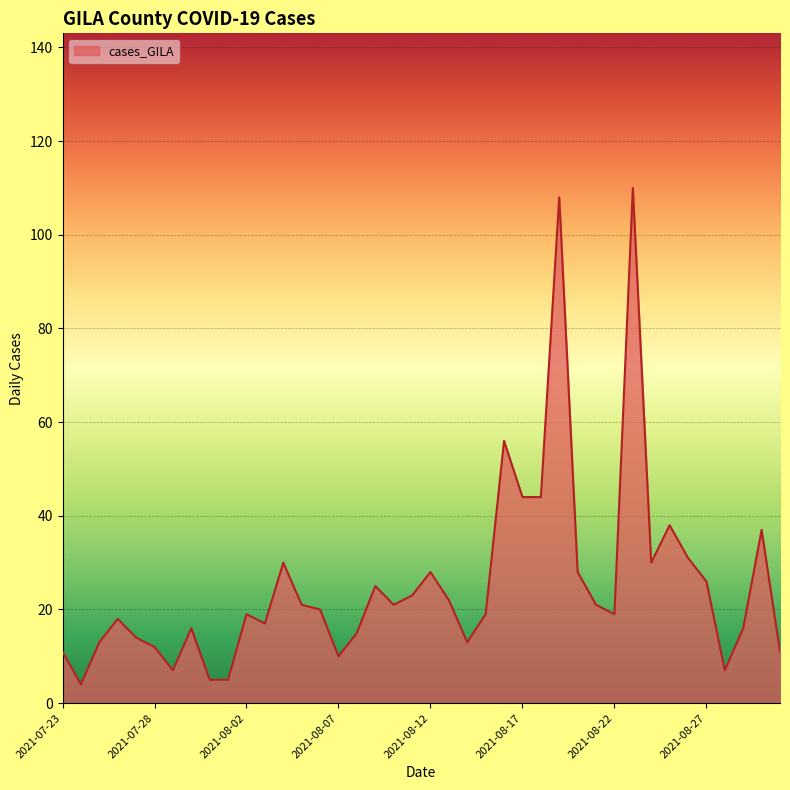

What is the difference between the maximum and minimum values?

106